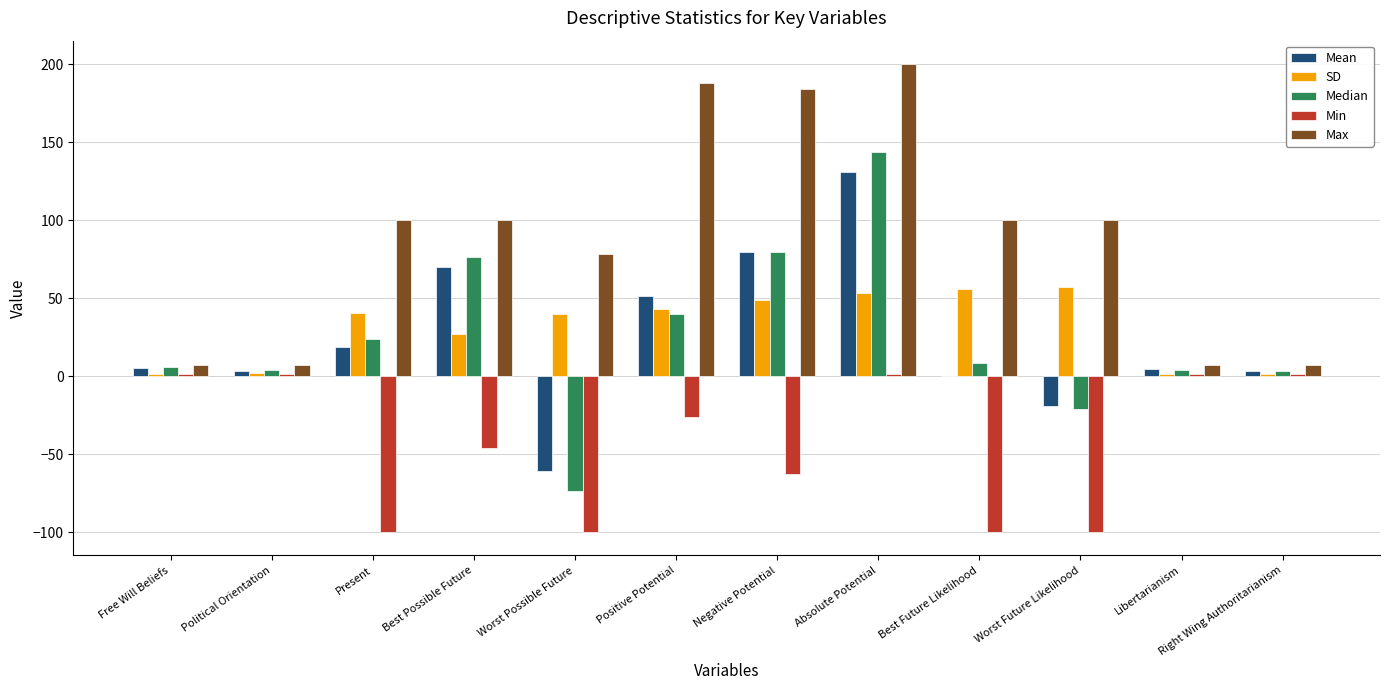

What is the difference between the SD values at Best Possible Future and Positive Potential?

16.2